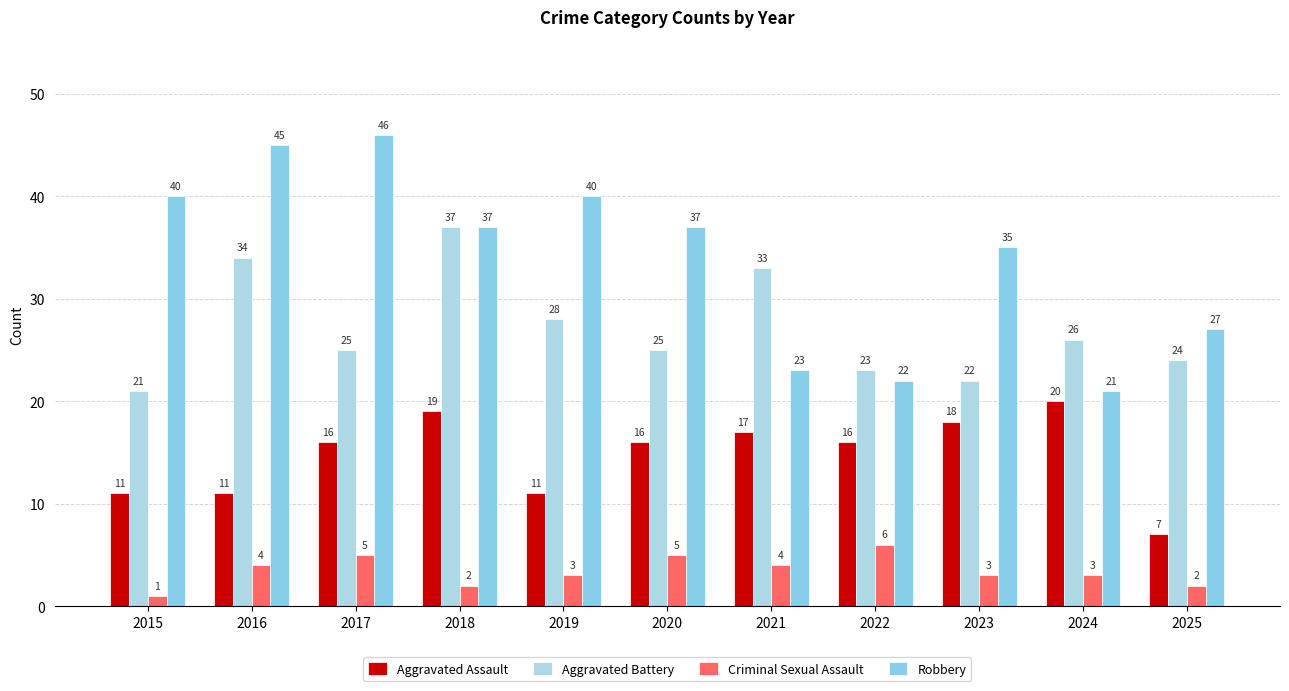

Which has a higher value, 2022 or 2024?

2024